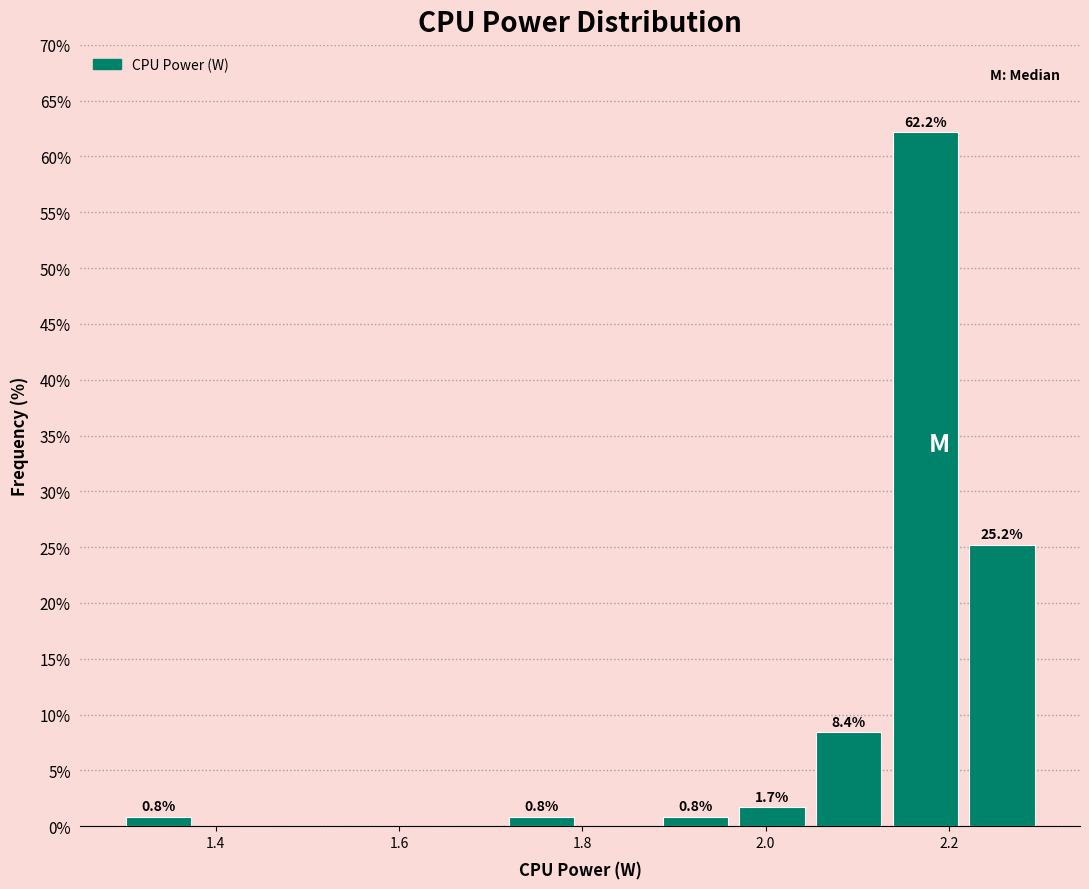

Which range on the x-axis has the tallest bar?

2.14 to 2.22